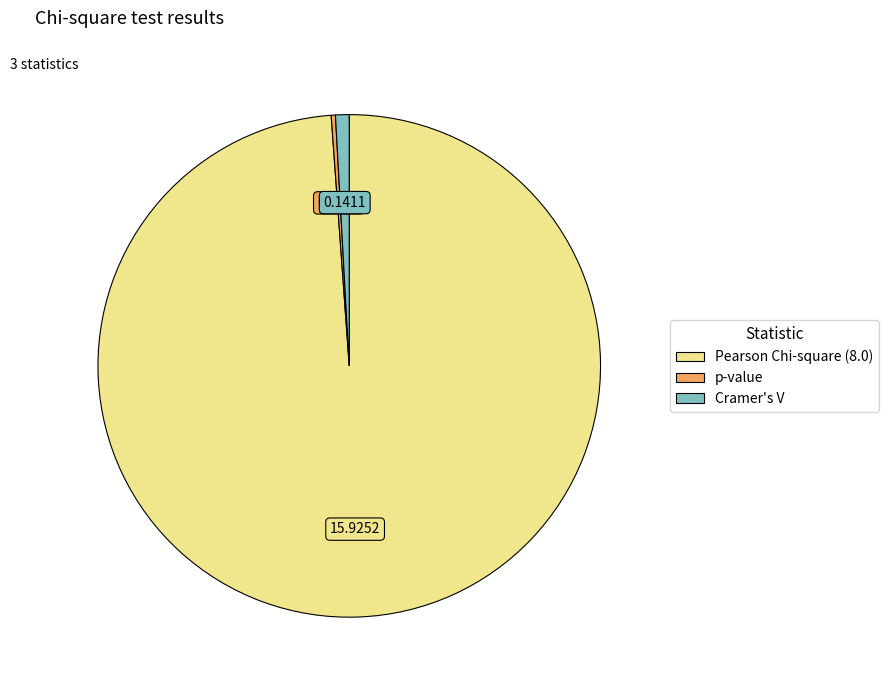

Does Pearson Chi-square (8.0) represent more than half of the total?

Yes